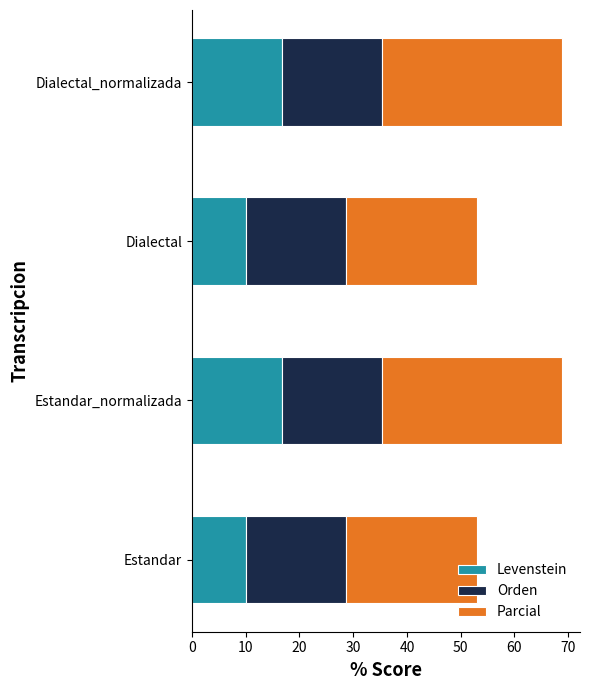

What is the total value across all series at Dialectal_normalizada?

68.8